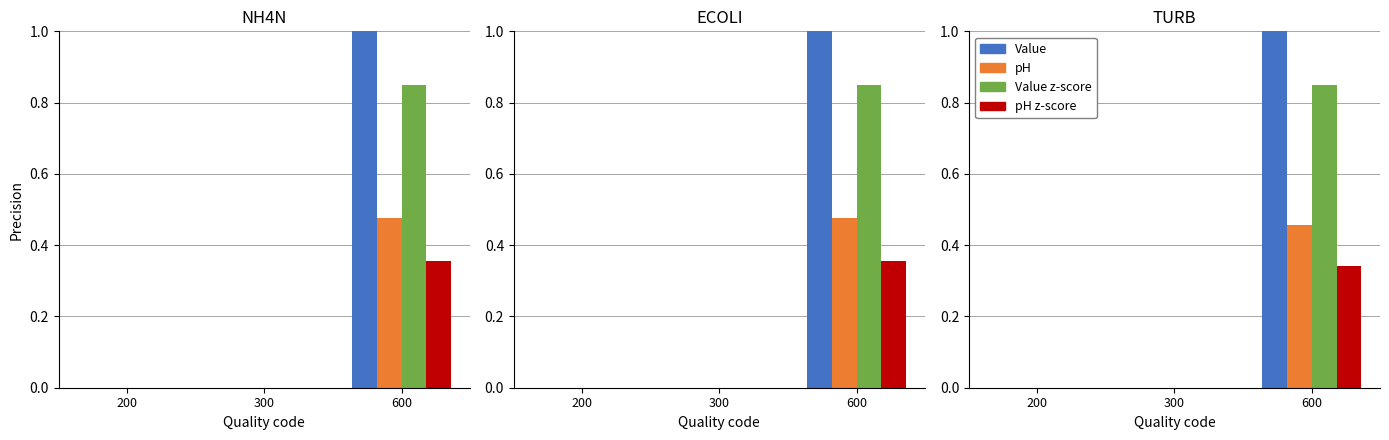

At how many categories does at least one series exceed 0?

1